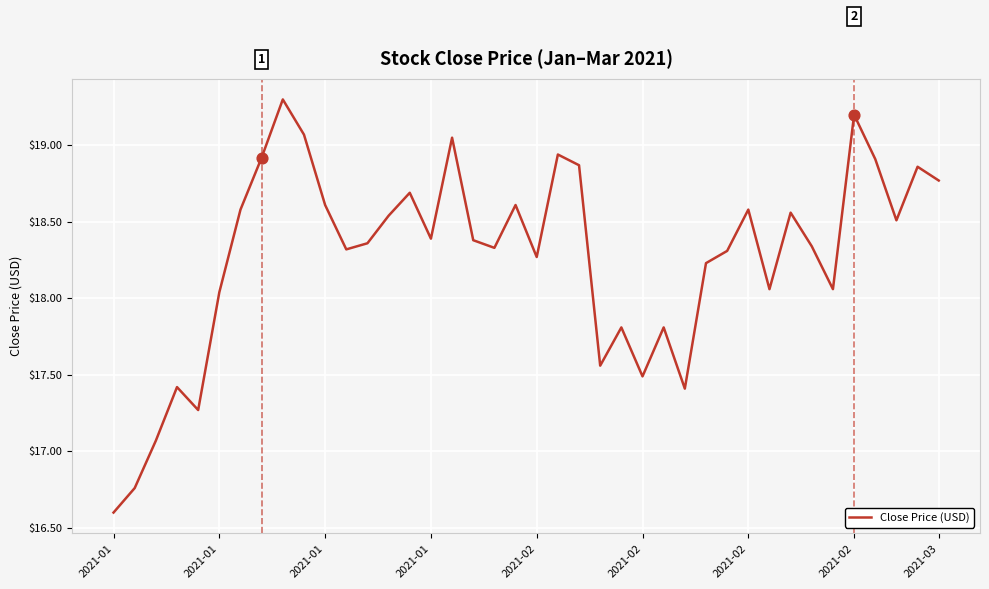

What is the difference between the maximum and minimum values?

2.7